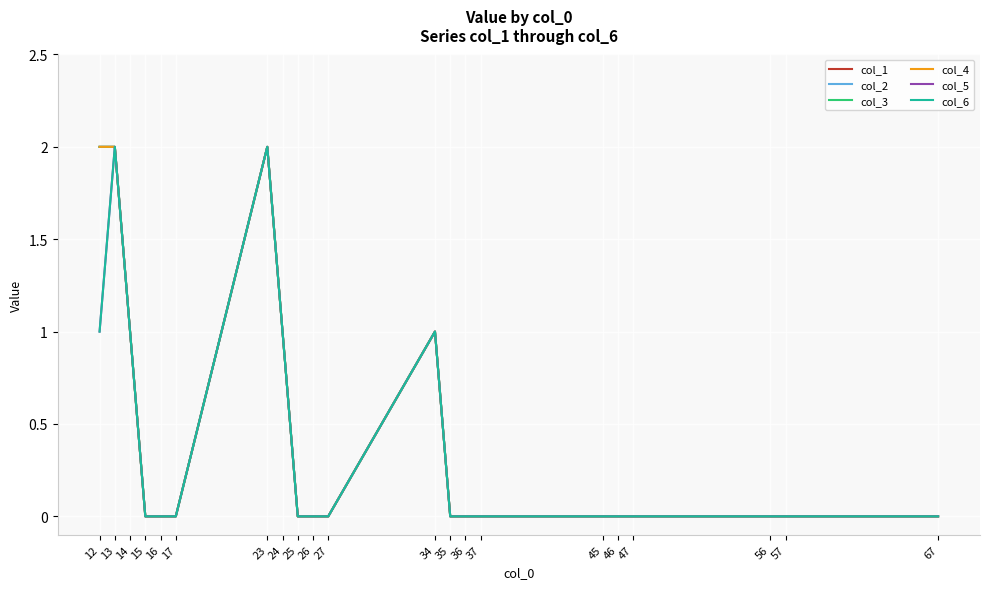

Does the chart have visible grid lines?

Yes